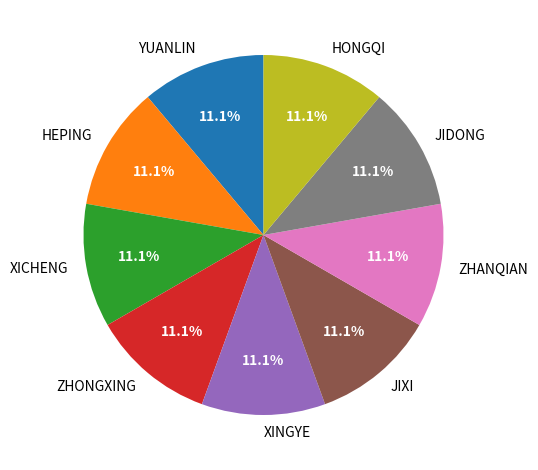

How much of the chart is everything except HEPING?

88.9%